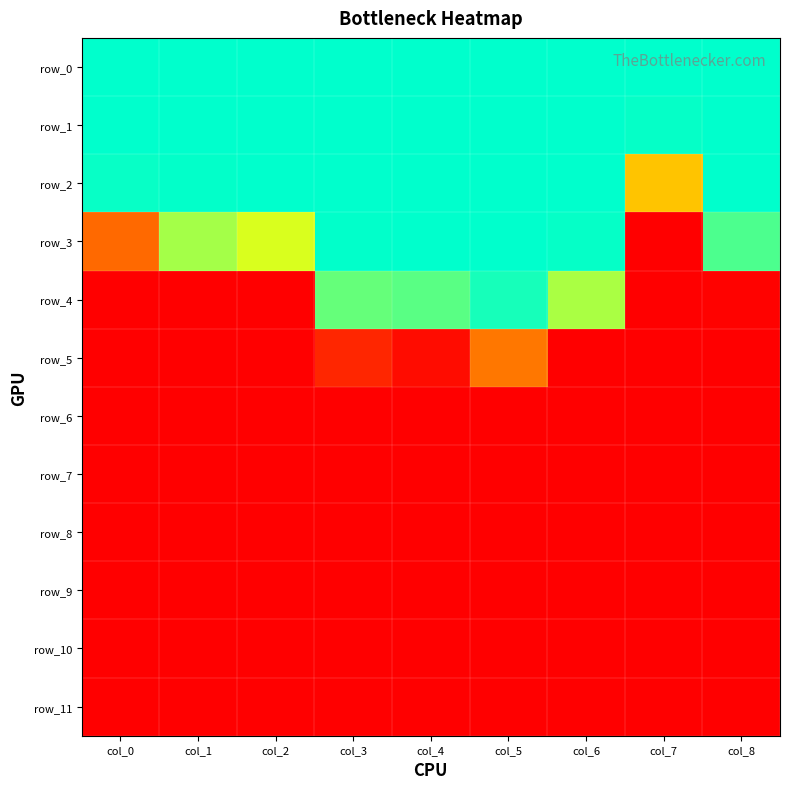

Reading left to right, extract all data points from this chart.

row_0: col_0=10.0	col_1=10.0	col_2=10.0	col_3=10.0	col_4=10.0	col_5=10.0	col_6=10.0	col_7=10.0	col_8=10.0
row_1: col_0=10.0	col_1=10.0	col_2=10.0	col_3=10.0	col_4=10.0	col_5=10.0	col_6=10.0	col_7=9.9	col_8=10.0
row_2: col_0=9.9	col_1=9.9	col_2=10.0	col_3=10.0	col_4=10.0	col_5=10.0	col_6=10.0	col_7=5.1	col_8=10.0
row_3: col_0=2.7	col_1=7.8	col_2=7.1	col_3=9.9	col_4=10.0	col_5=10.0	col_6=9.9	col_7=0.0	col_8=9.0
row_4: col_0=0.0	col_1=0.0	col_2=0.0	col_3=8.6	col_4=8.8	col_5=9.7	col_6=7.7	col_7=0.0	col_8=0.1
row_5: col_0=0.0	col_1=0.0	col_2=0.0	col_3=1.0	col_4=0.3	col_5=3.1	col_6=0.0	col_7=0.0	col_8=0.0
row_6: col_0=0.0	col_1=0.0	col_2=0.0	col_3=0.0	col_4=0.0	col_5=0.0	col_6=0.0	col_7=0.0	col_8=0.0
row_7: col_0=0.0	col_1=0.0	col_2=0.0	col_3=0.0	col_4=0.0	col_5=0.0	col_6=0.0	col_7=0.0	col_8=0.0
row_8: col_0=0.0	col_1=0.0	col_2=0.0	col_3=0.0	col_4=0.0	col_5=0.0	col_6=0.0	col_7=0.0	col_8=0.0
row_9: col_0=0.0	col_1=0.0	col_2=0.0	col_3=0.0	col_4=0.0	col_5=0.0	col_6=0.0	col_7=0.0	col_8=0.0
row_10: col_0=0.0	col_1=0.0	col_2=0.0	col_3=0.0	col_4=0.0	col_5=0.0	col_6=0.0	col_7=0.0	col_8=0.0
row_11: col_0=0.0	col_1=0.0	col_2=0.0	col_3=0.0	col_4=0.0	col_5=0.0	col_6=0.0	col_7=0.0	col_8=0.0